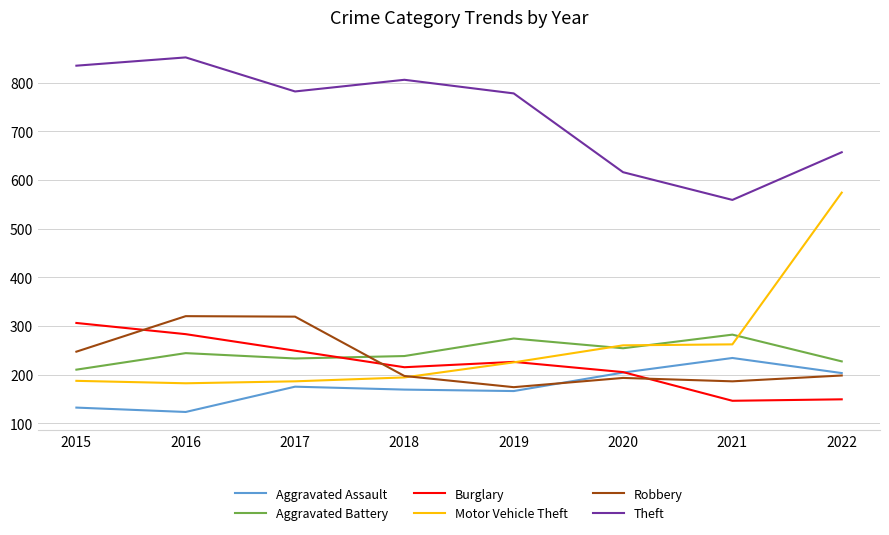

After their last crossing, which series has the higher values: Robbery or Motor Vehicle Theft?

Motor Vehicle Theft